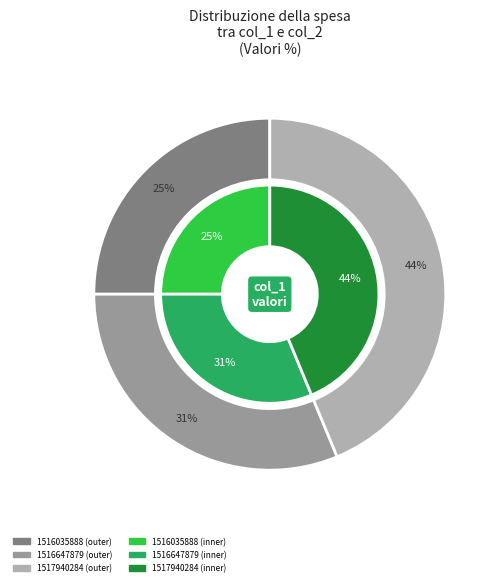

Which category has the biggest portion of the pie?

1517940284